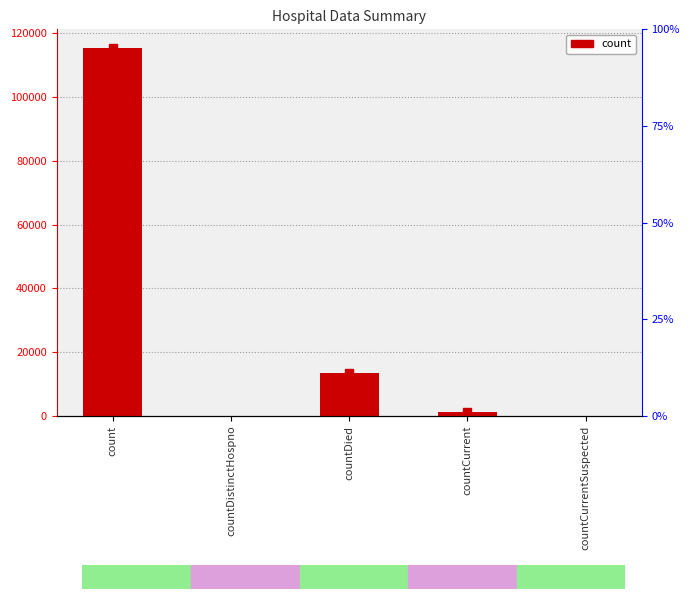

How many data points are less than 1383?

2